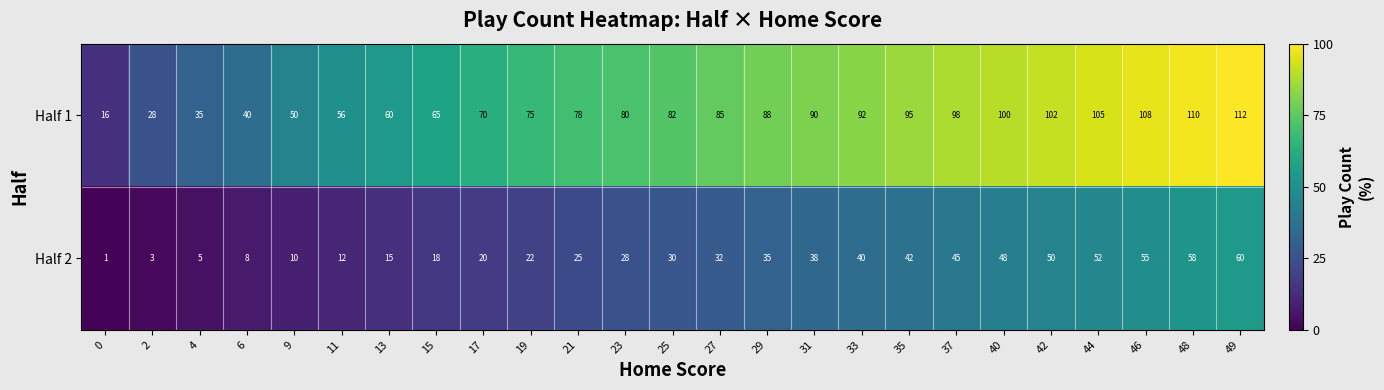

Count the number of data series in this chart.

2